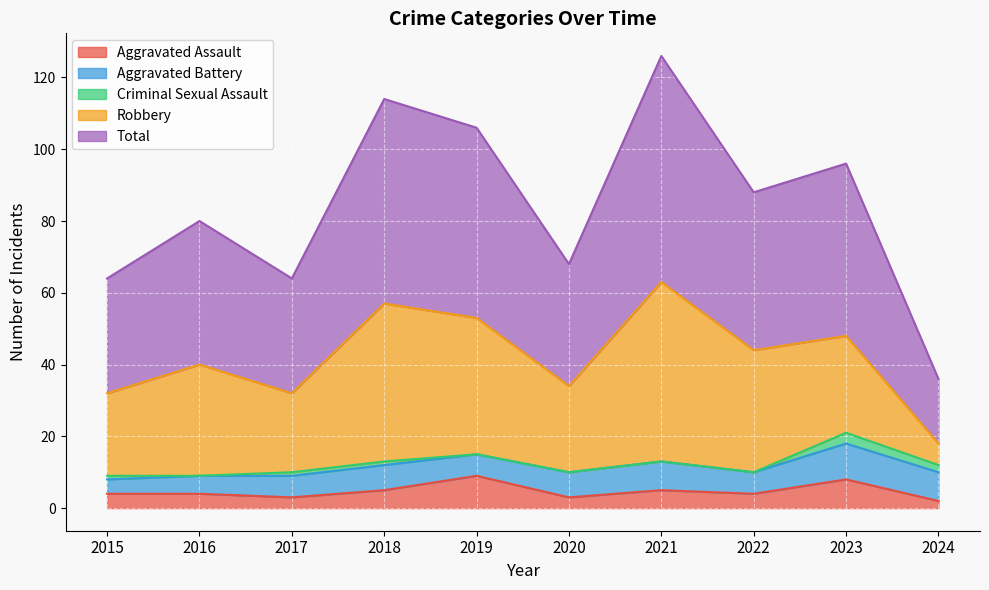

Reading left to right, transcribe all the data shown in this chart.

Aggravated Assault: 2015=4	2016=4	2017=3	2018=5	2019=9	2020=3	2021=5	2022=4	2023=8	2024=2
Aggravated Battery: 2015=4	2016=5	2017=6	2018=7	2019=6	2020=7	2021=8	2022=6	2023=10	2024=8
Criminal Sexual Assault: 2015=1	2016=0	2017=1	2018=1	2019=0	2020=0	2021=0	2022=0	2023=3	2024=2
Robbery: 2015=23	2016=31	2017=22	2018=44	2019=38	2020=24	2021=50	2022=34	2023=27	2024=6
Total: 2015=32	2016=40	2017=32	2018=57	2019=53	2020=34	2021=63	2022=44	2023=48	2024=18